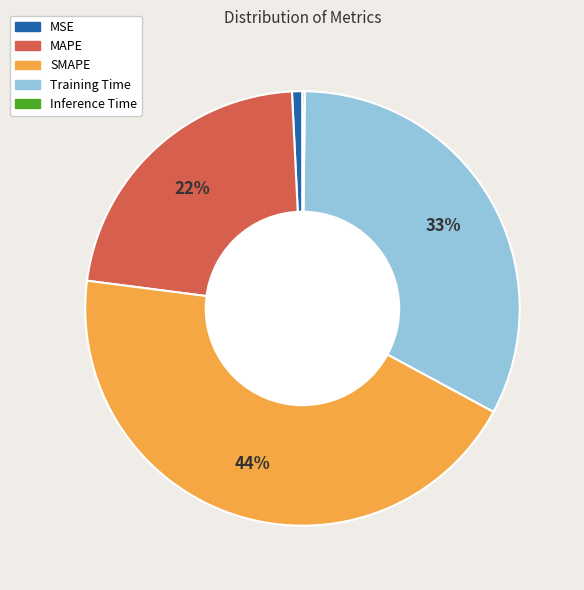

What percentage is the MAPE slice, to the nearest percent?

22%